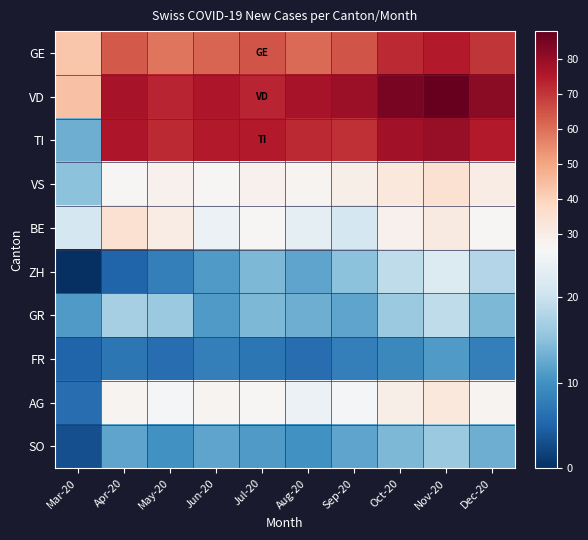

How many categories are shown in the chart?

10